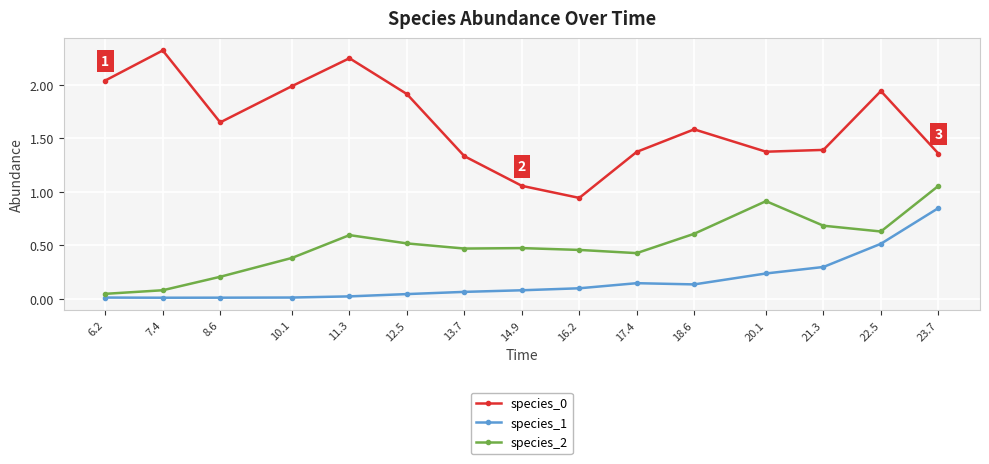

True or false: species_0 has more than 1 points higher than both neighbors.

True